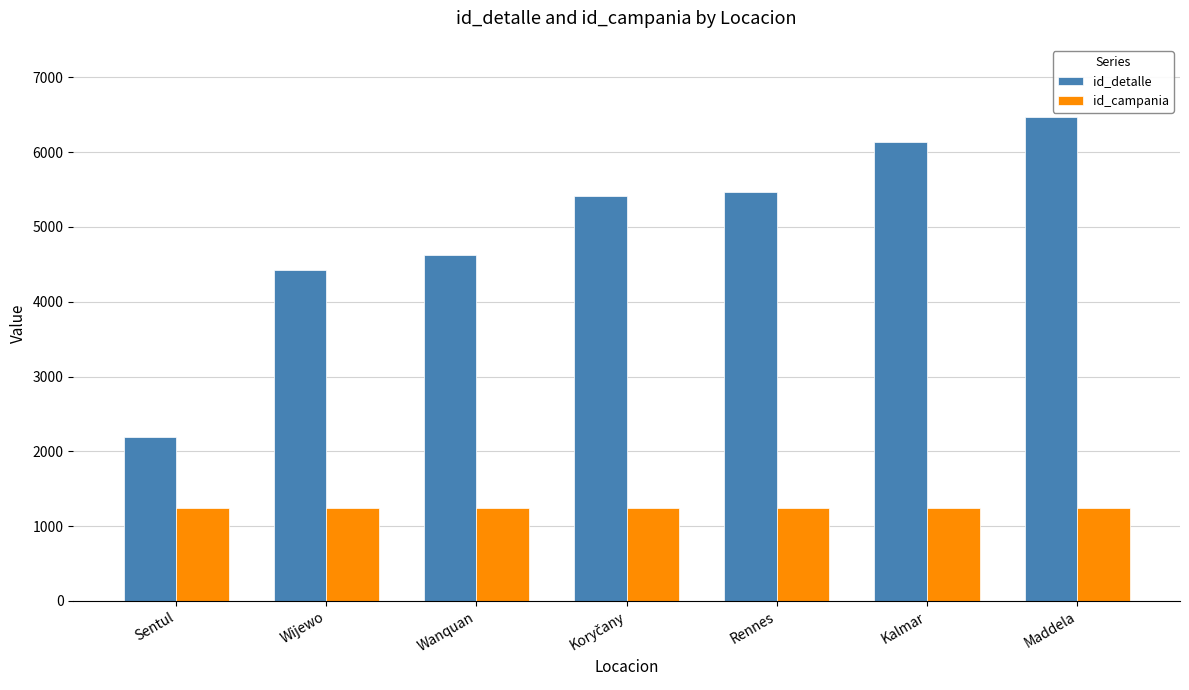

What is the sum of the id_detalle values at Rennes and Wanquan?

10101